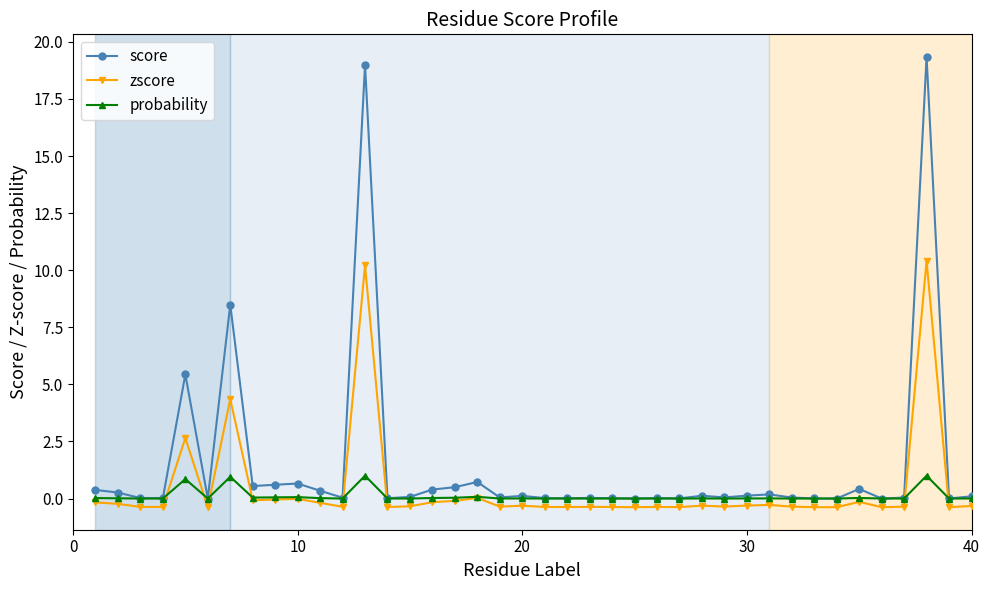

Which series has the largest total across all categories?

score